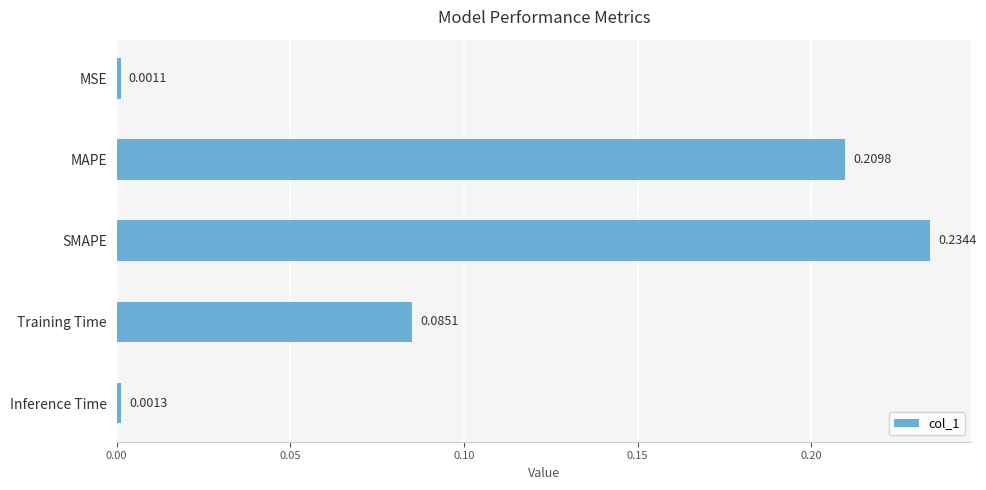

How many bars are there in total?

5